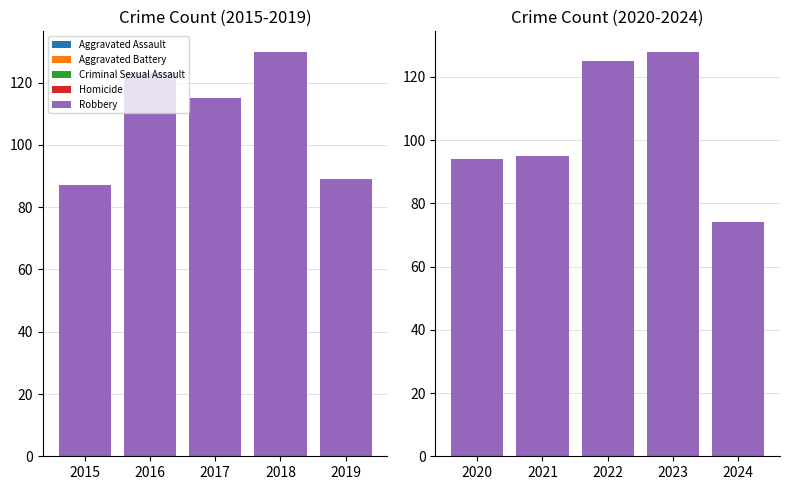

What is the difference between the highest and lowest values at 2023?

124